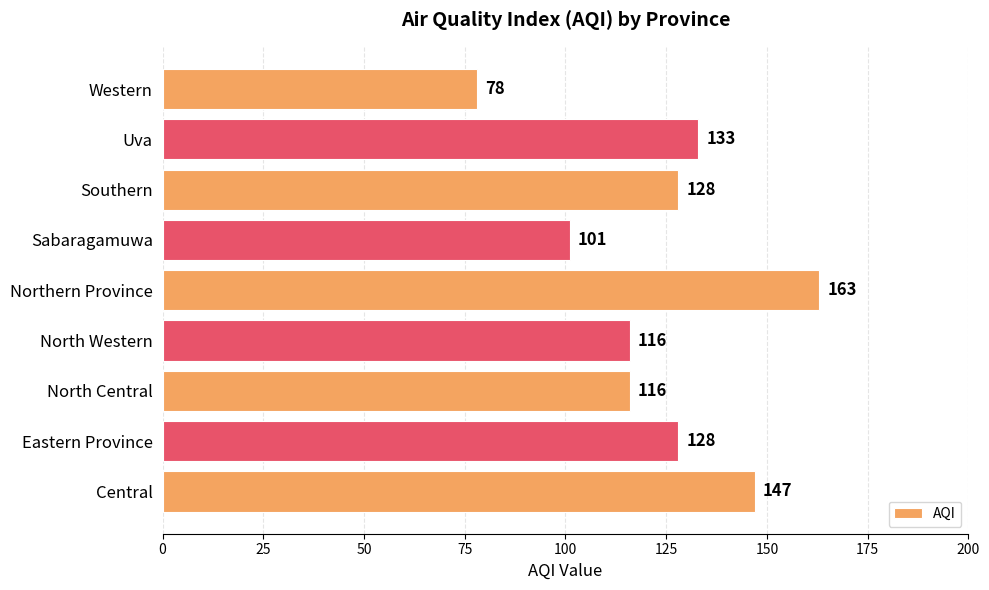

Which has a higher value, Southern or Western?

Southern